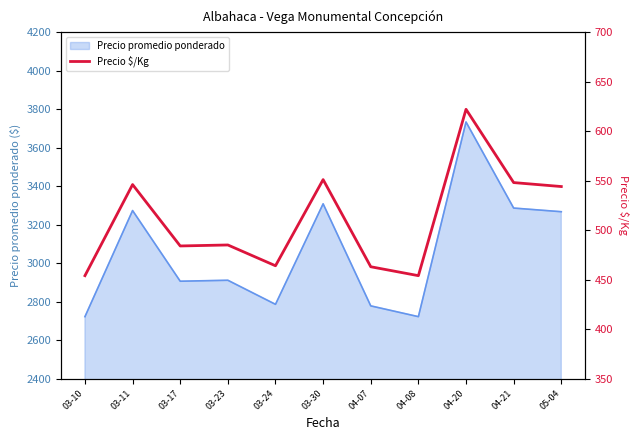

Reading left to right, what are all the values shown in this chart?

454	546	484	485	464	551	463	454	622	548	544